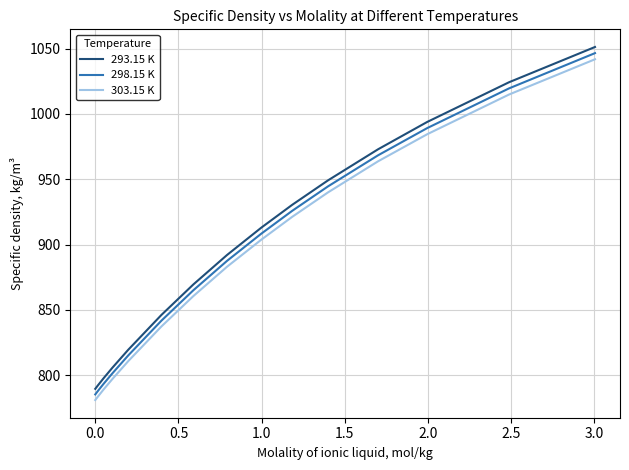

Which series has the largest range (max minus min)?

293.15 K